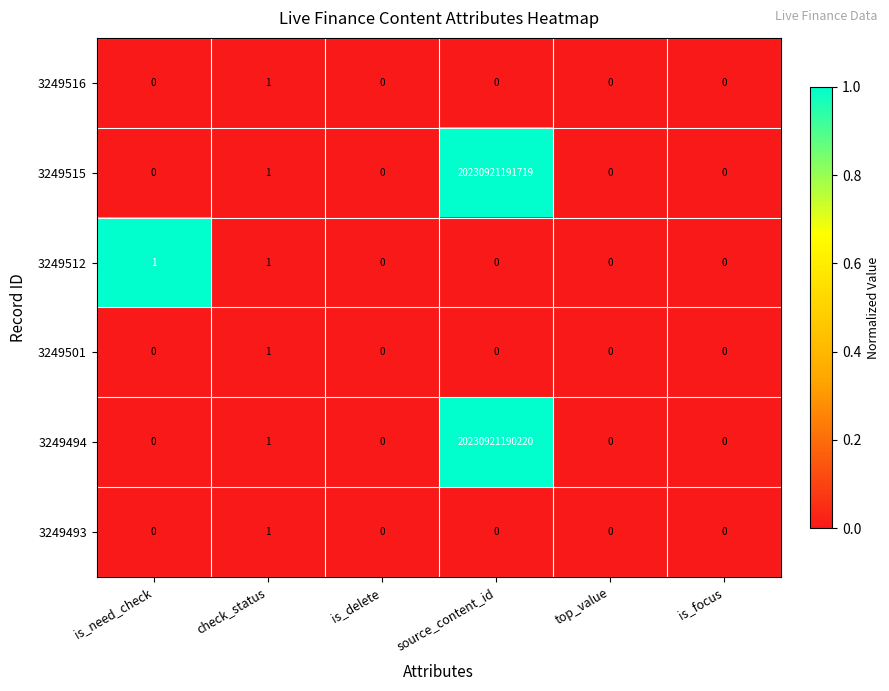

Which category has the highest value in the 3249515 series?

source_content_id